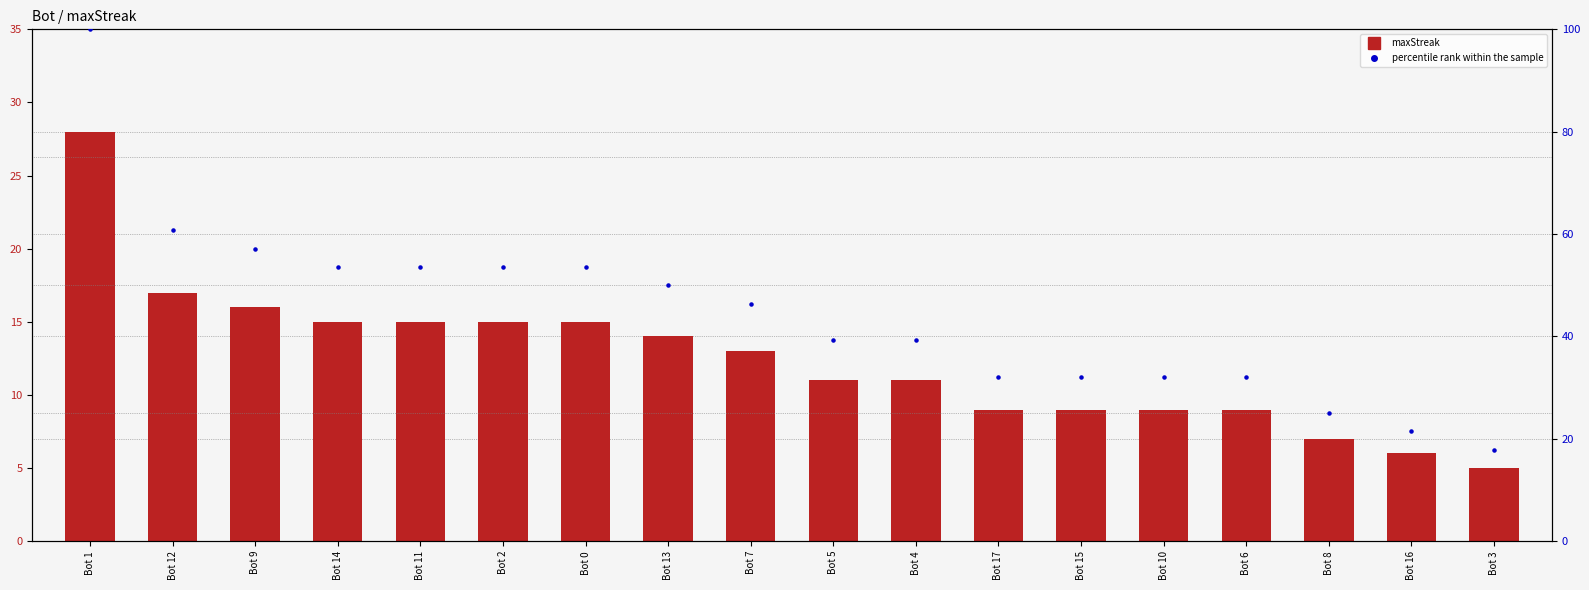

At how many categories does at least one series exceed 28?

15